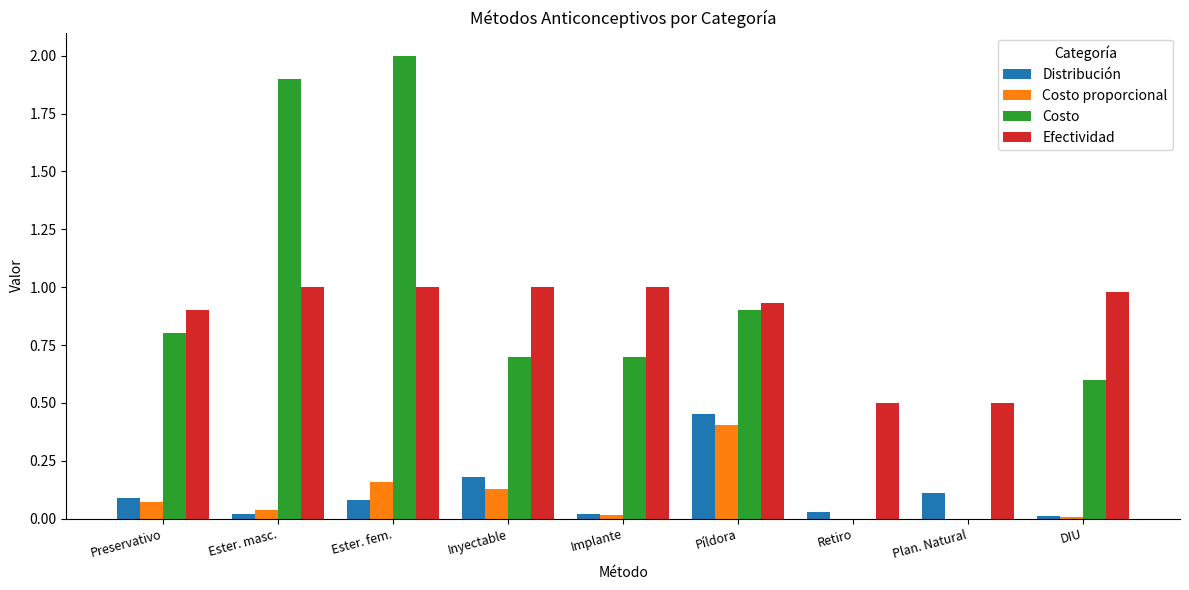

The Costo series shows 0.0 at Retiro. True or false?

True